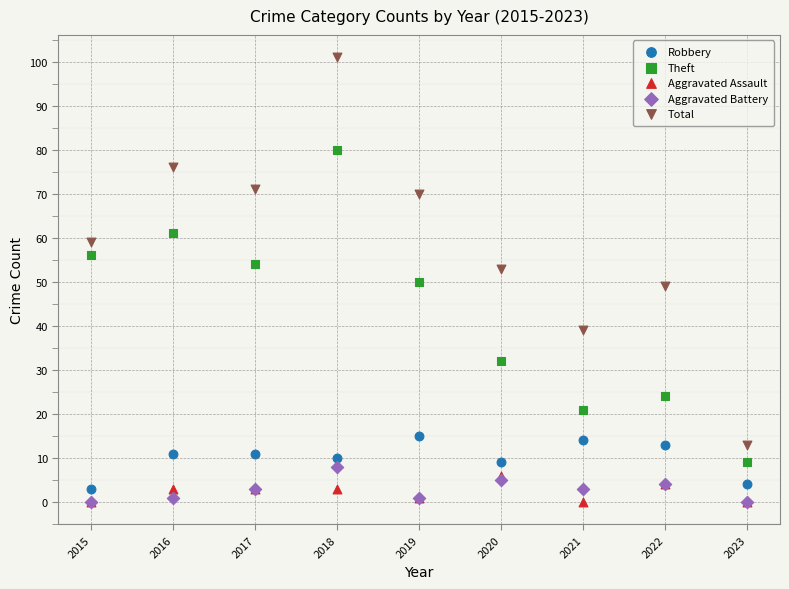

What are all the series names shown in the legend?

Robbery, Theft, Aggravated Assault, Aggravated Battery, Total